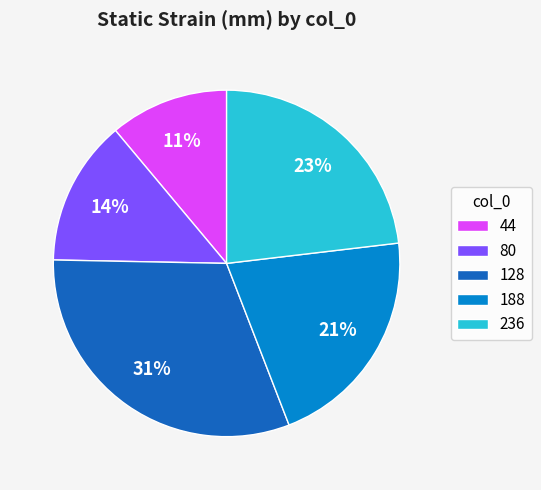

Which slice is the smallest?

44